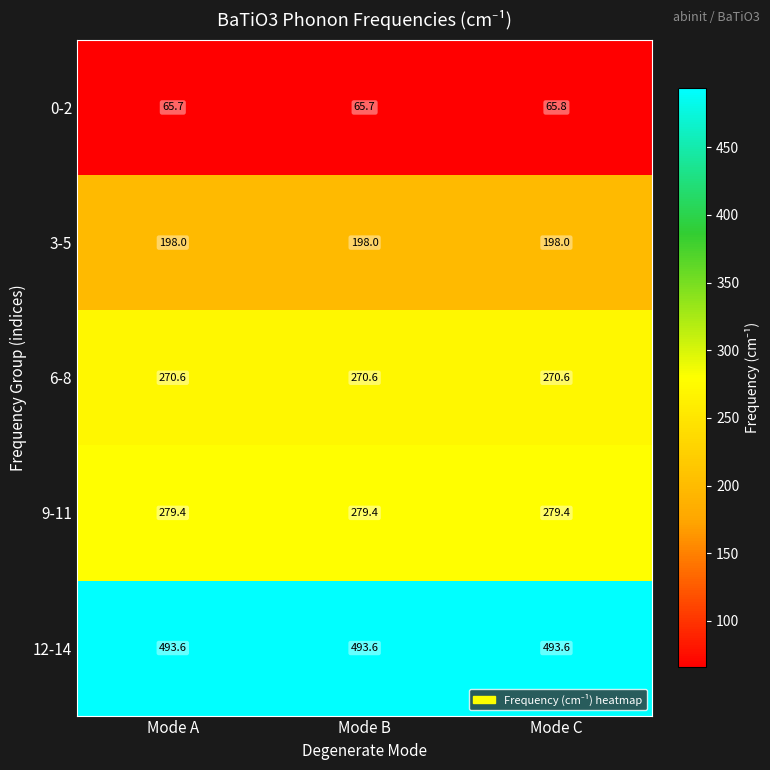

Count the number of categories in the chart.

3